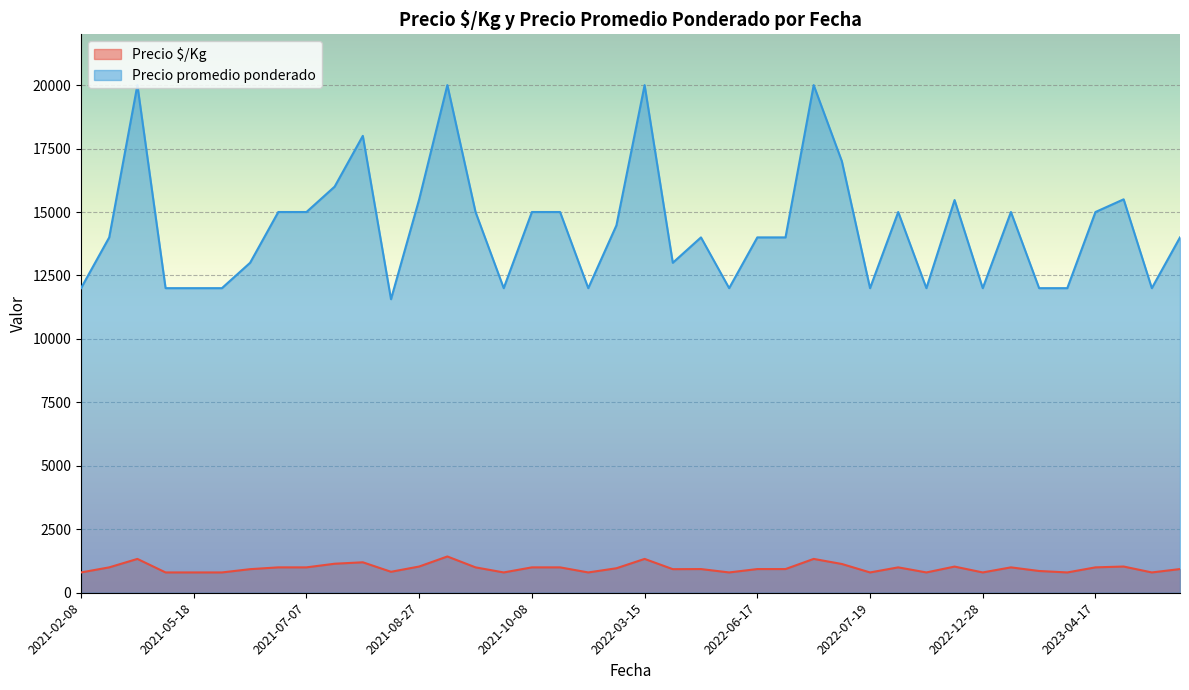

What are all the series names shown in the legend?

Precio $/Kg, Precio promedio ponderado